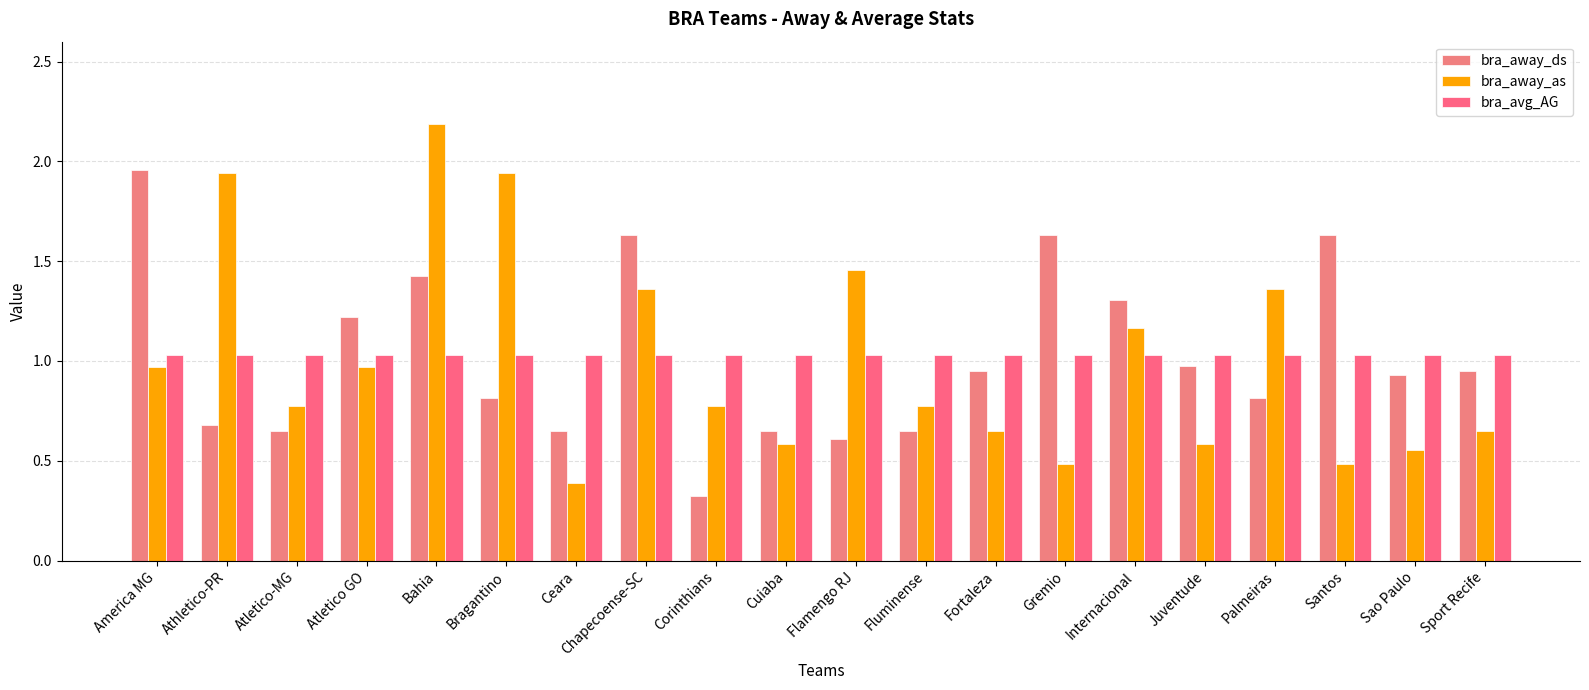

Rank the series by their maximum value, from lowest to highest.

bra_avg_AG, bra_away_ds, bra_away_as